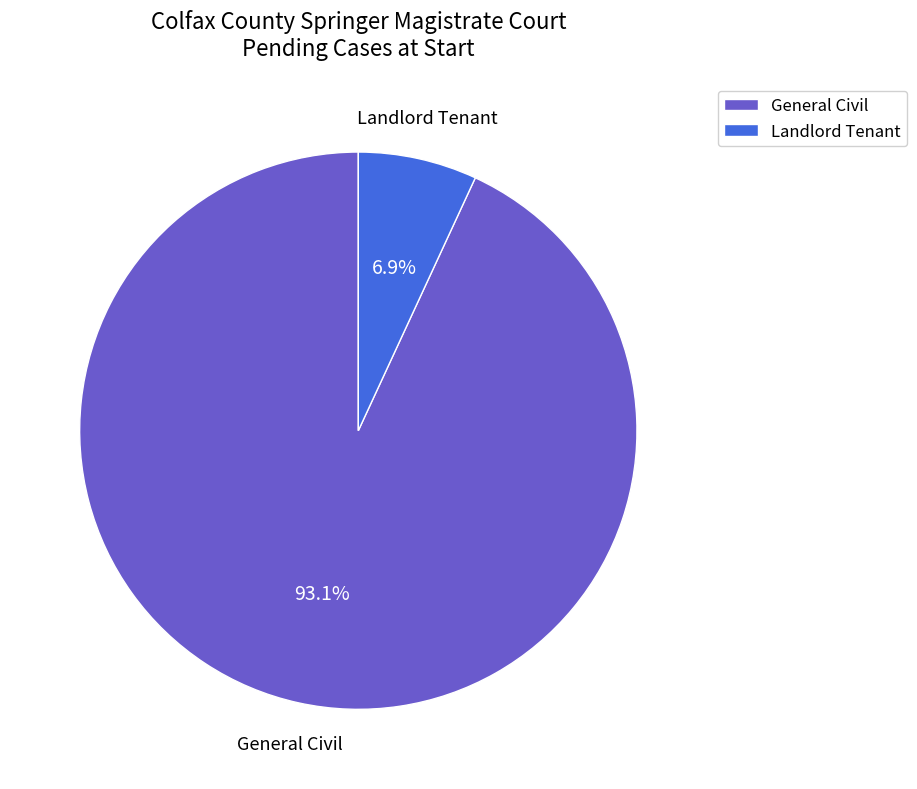

What is the ratio of the value at General Civil to the value at Landlord Tenant?

13.5